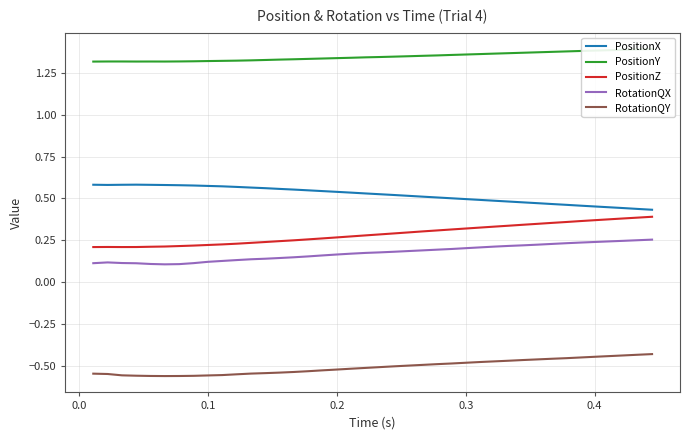

What is the difference between the maximum and minimum values in the PositionX series?

0.1